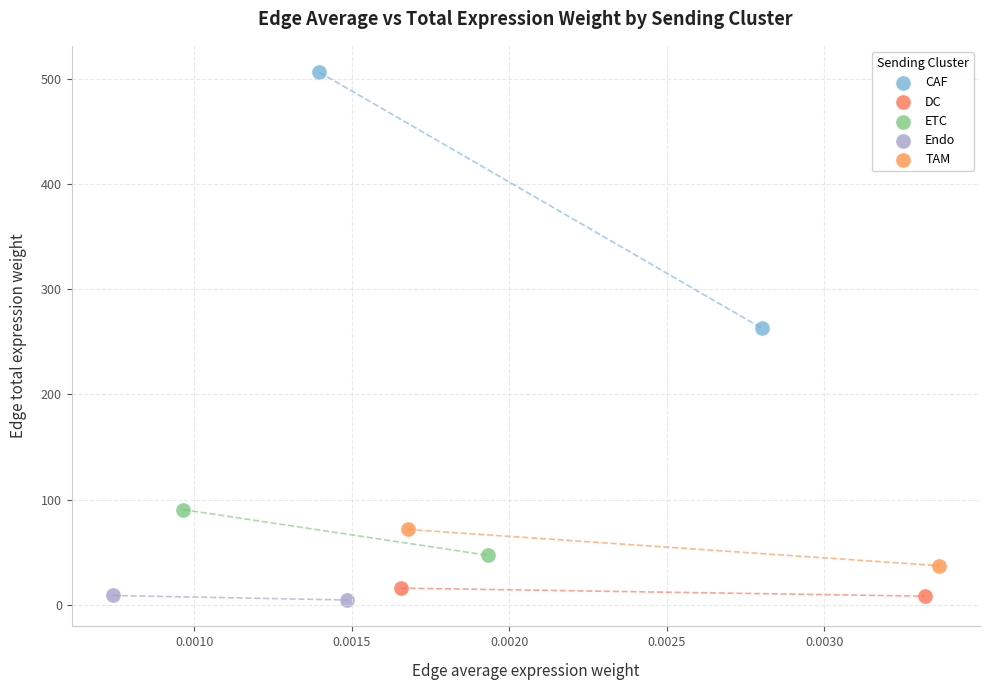

What are all the series names shown in the legend?

CAF, DC, ETC, Endo, TAM